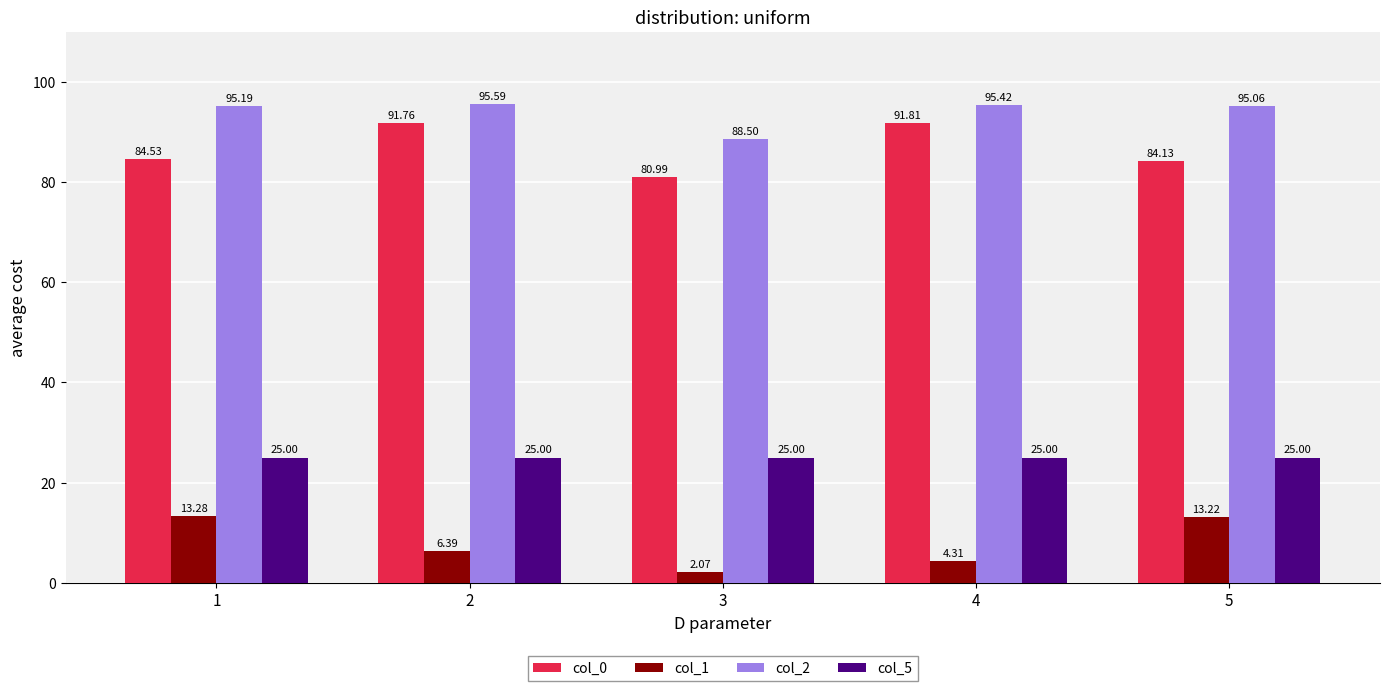

What is the difference between the maximum and minimum values in the col_2 series?

7.1